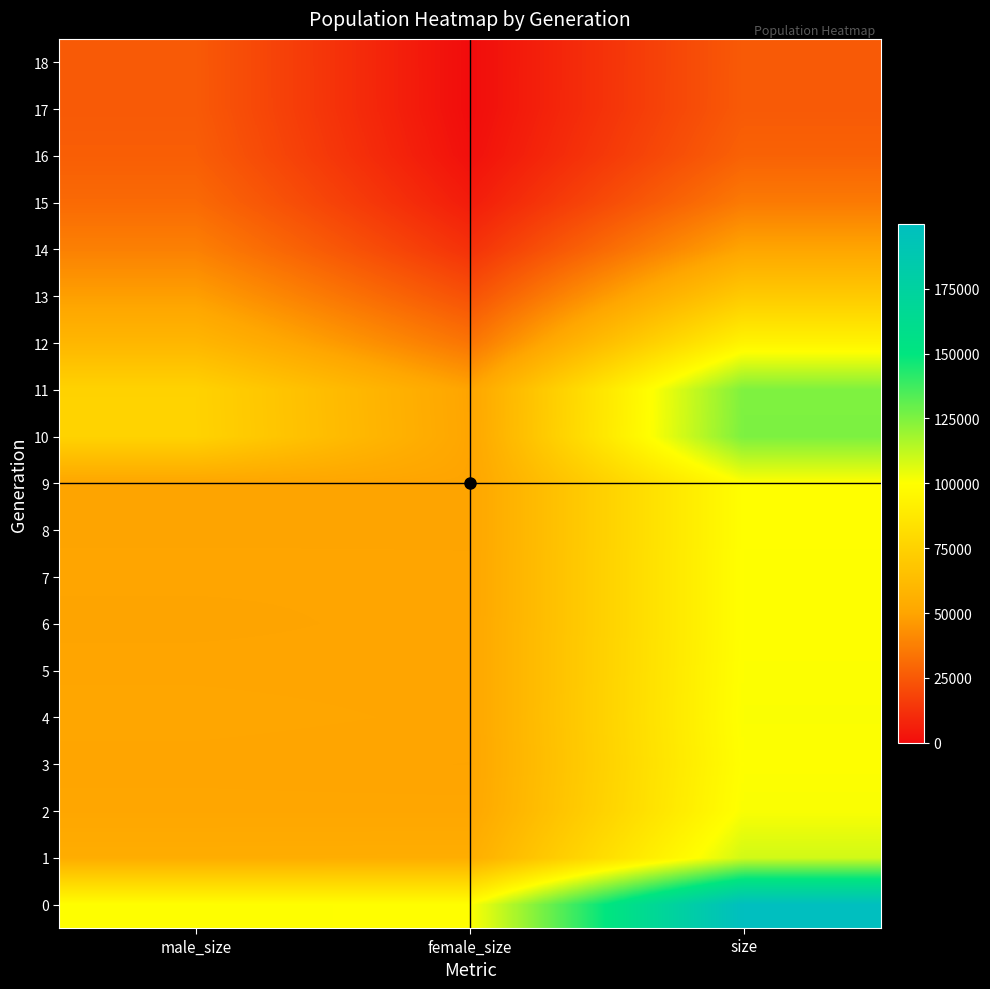

Count the number of data series in this chart.

19